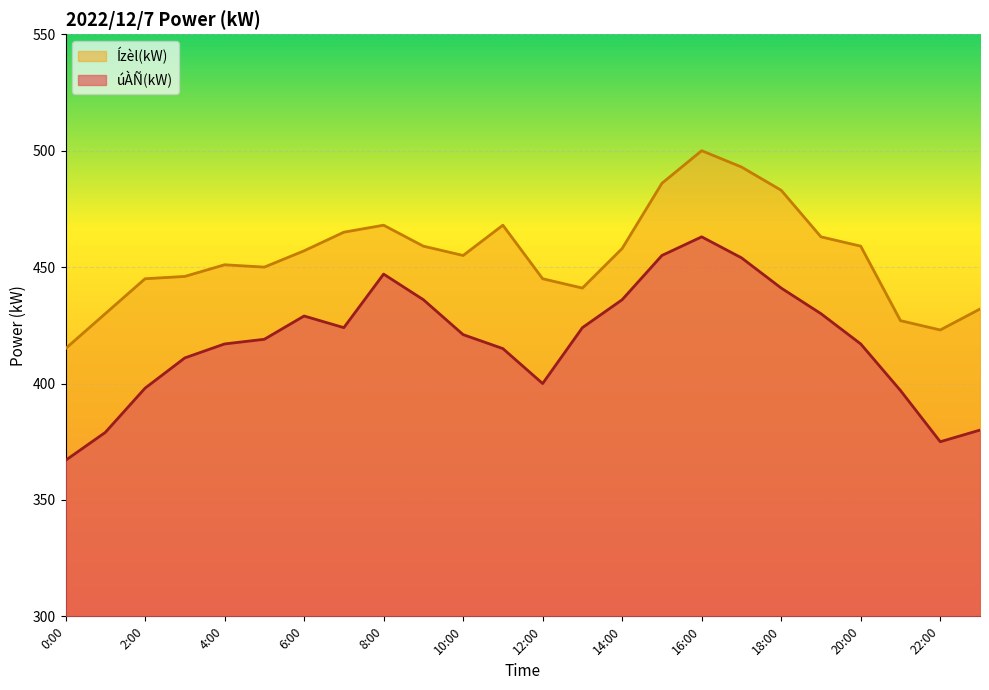

At which label is Ízèl(kW) closest to 457?

6:00